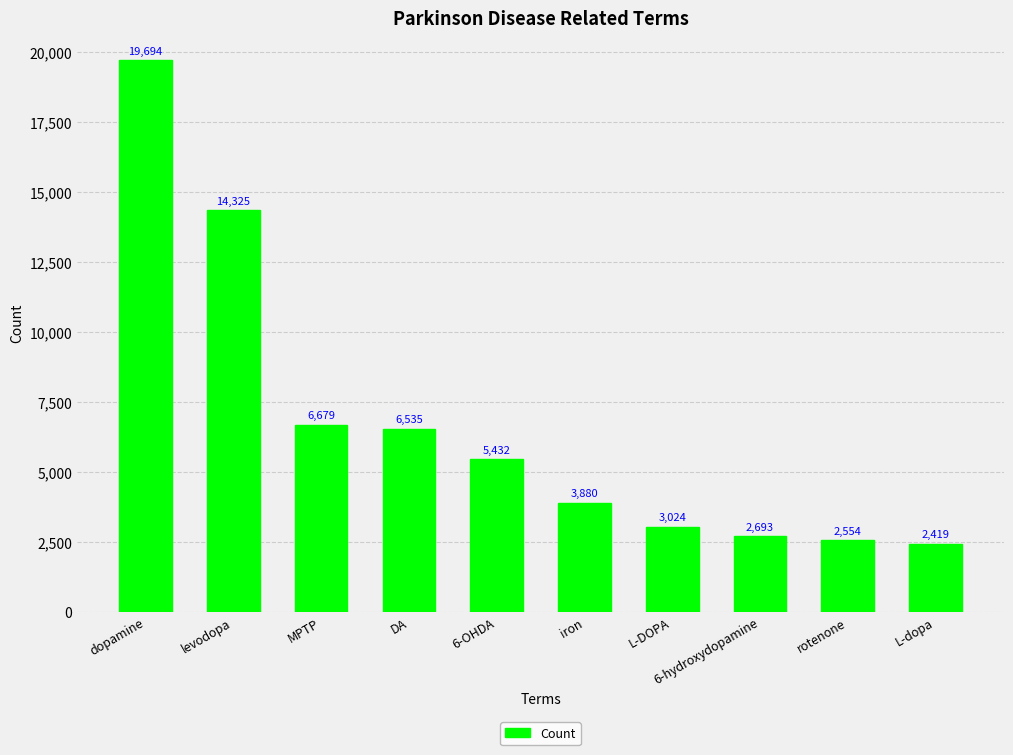

What is the smallest value displayed?

2419